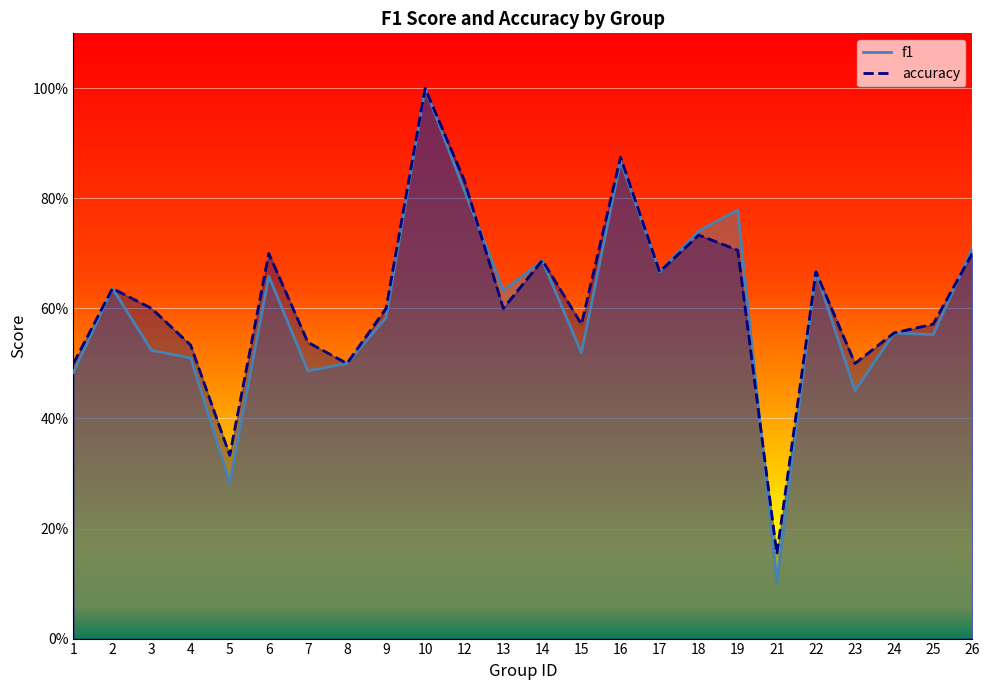

How many accuracy values are between 0 and 1?

24